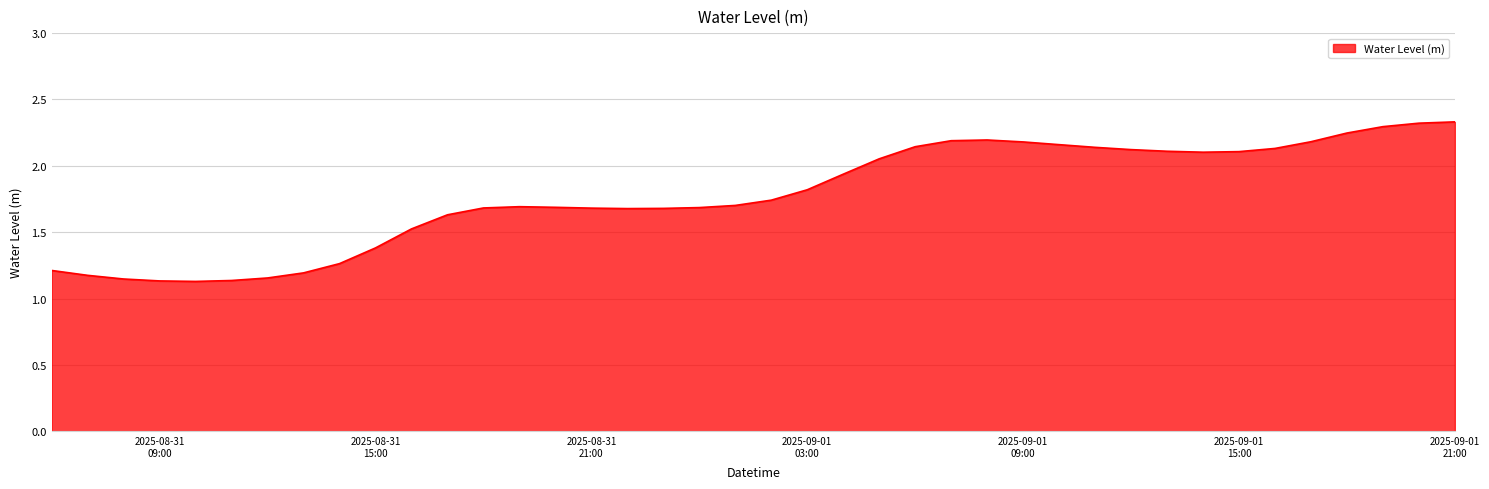

How many points are lower than both their immediate neighbors (excluding endpoints)?

3